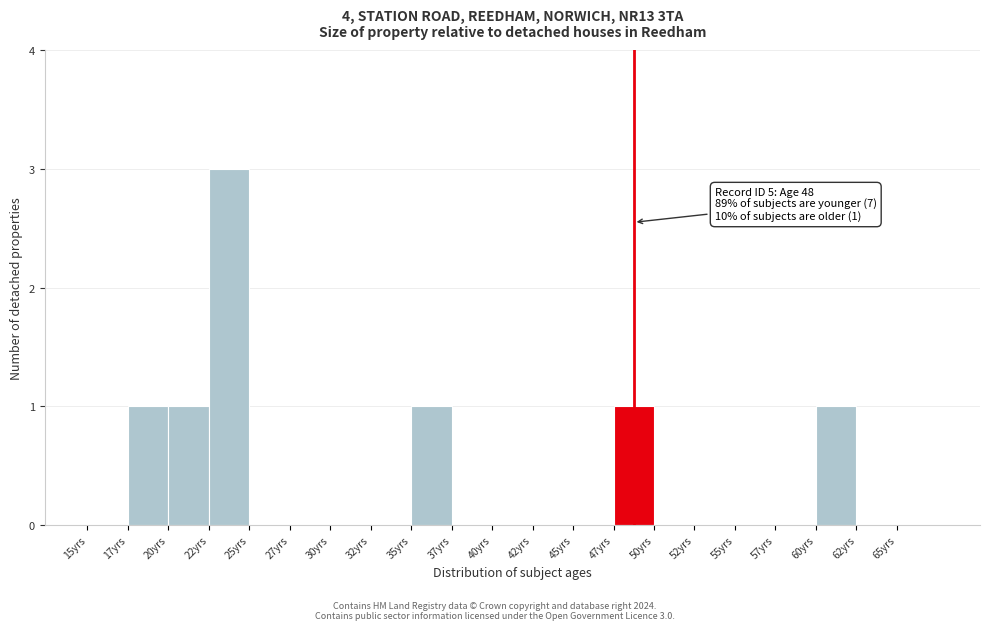

Over which range of the x-axis is the bar tallest?

22.5 to 25.0